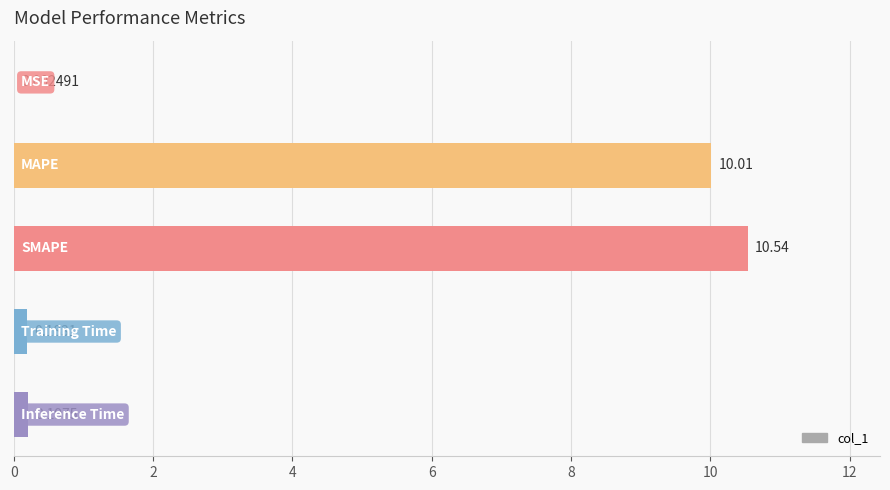

What is the sum of all values?

20.9